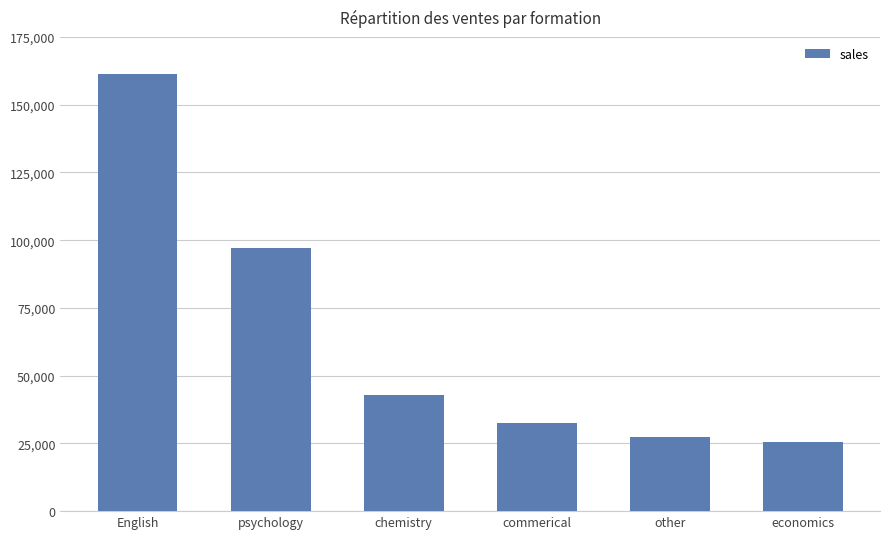

Where is the data nearest to the value 93301?

psychology